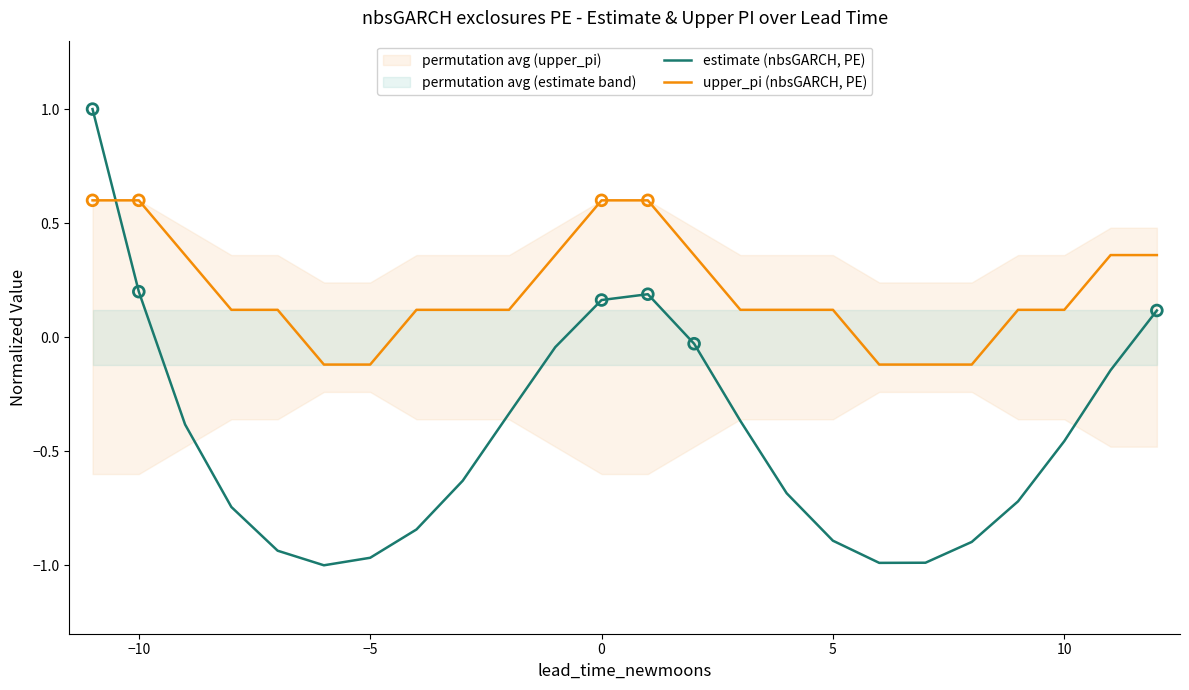

At how many categories does at least one series exceed 0?

19